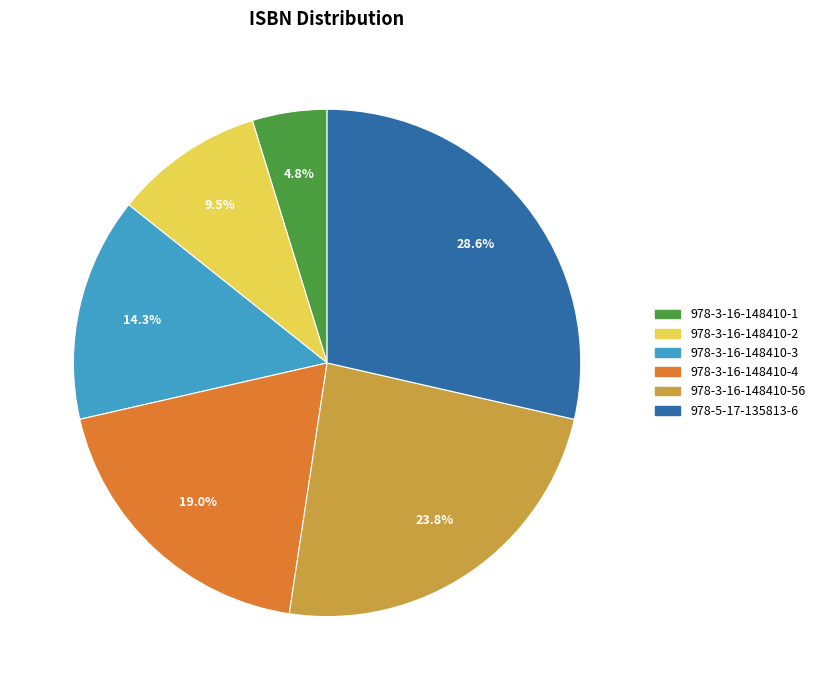

To the nearest percent, what is the average slice percentage?

17%